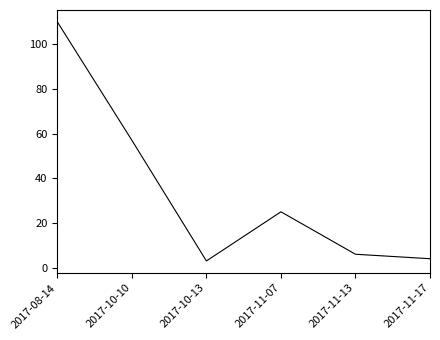

Which has a higher value, 2017-10-13 or 2017-11-13?

2017-11-13